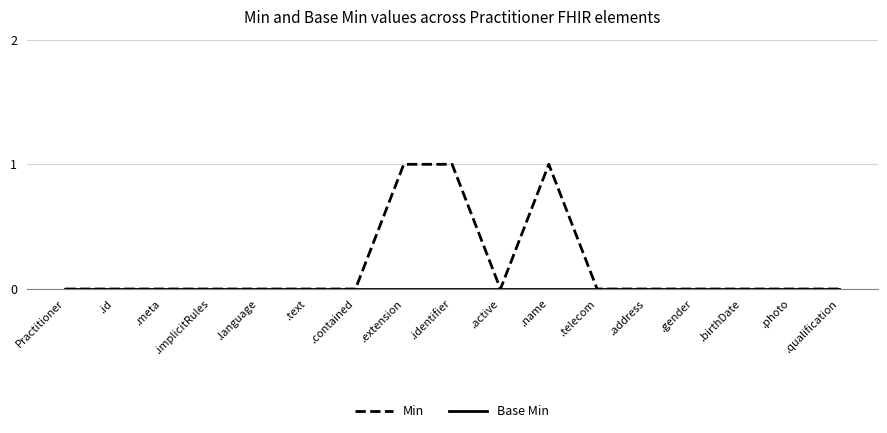

Which series has the largest total across all categories?

Min